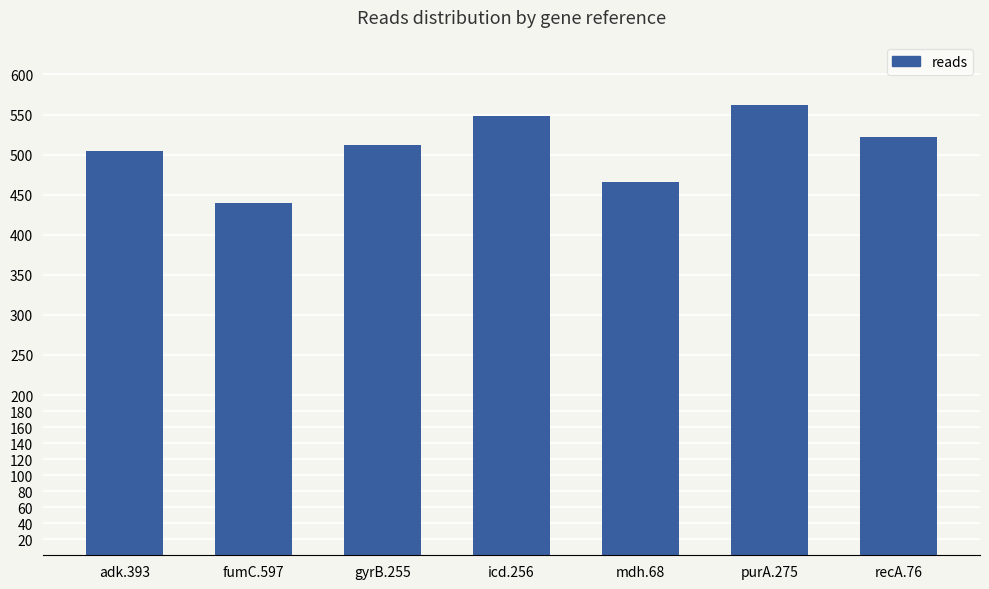

True or false: the data shows 146 at icd.256.

False